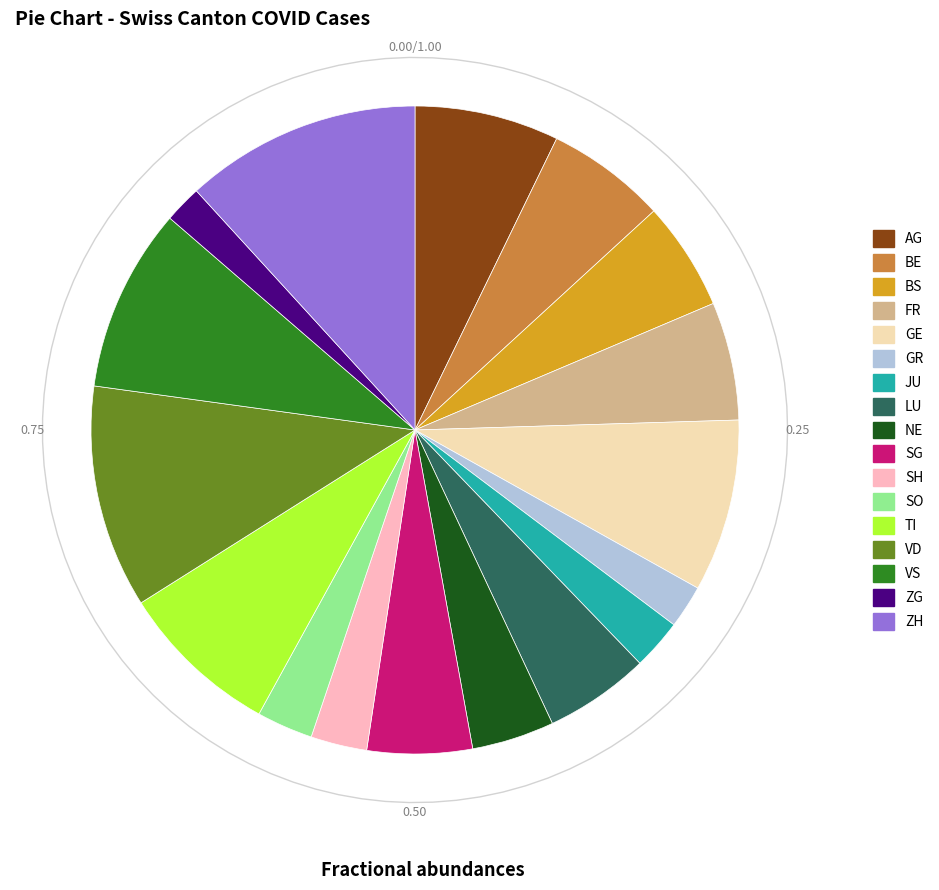

Which category has the smallest portion of the pie?

ZG